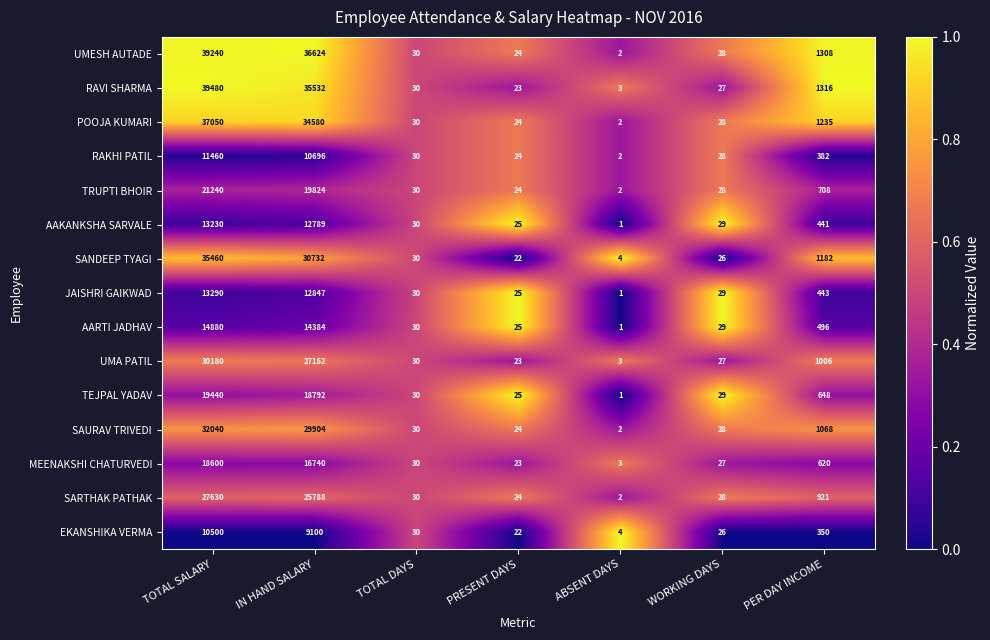

True or false: UMESH AUTADE has a value of 11167 at IN HAND SALARY.

False